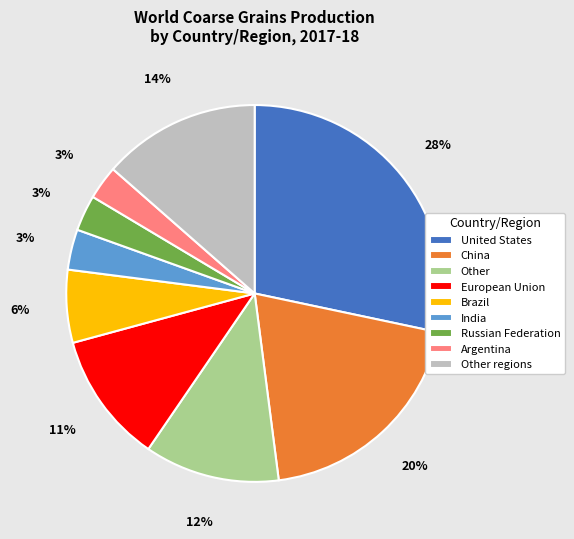

To the nearest percent, what portion does China represent?

20%